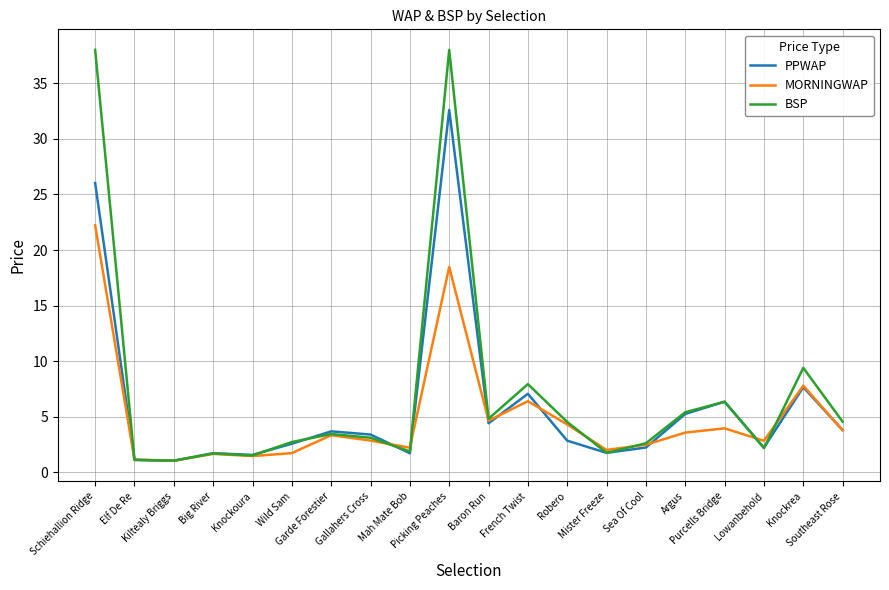

What are all the series names shown in the legend?

PPWAP, MORNINGWAP, BSP